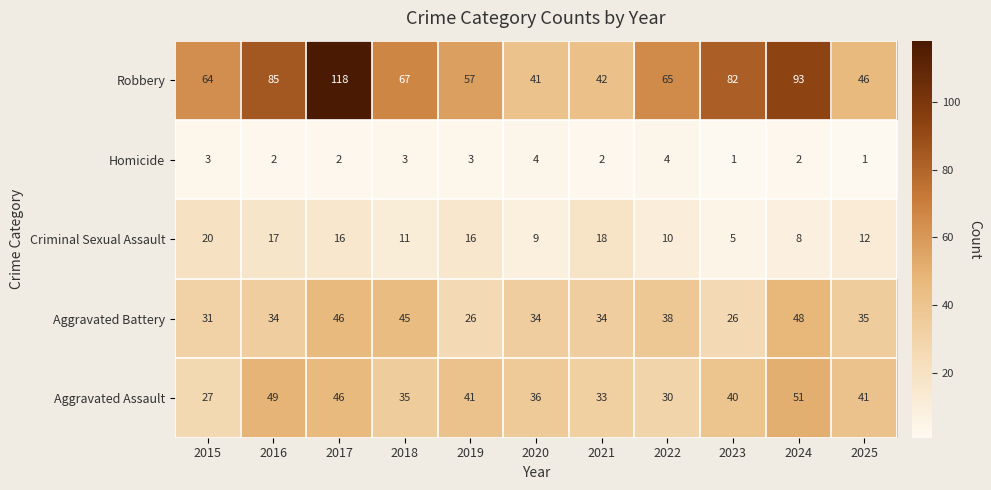

Which series has the largest total across all categories?

Robbery